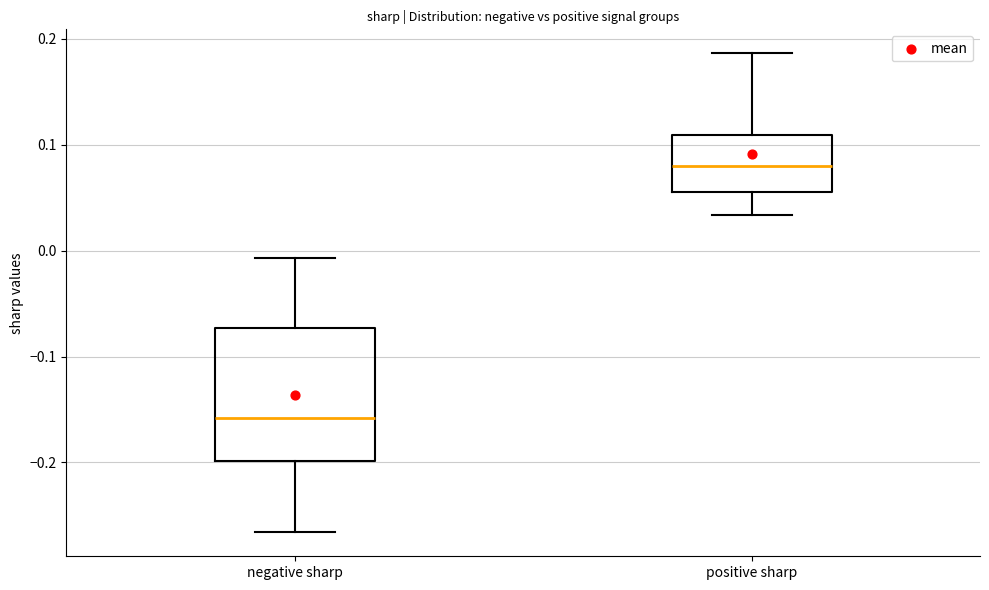

Reading left to right, read every box against the y-axis: the position of its median line, the range the box covers, and the ends of its whiskers. The values are not printed on the chart, so give them approximately, as read against the axis.

negative sharp: median -0.16, box -0.20 to -0.07, whiskers -0.27 to -0.01
positive sharp: median 0.08, box 0.06 to 0.11, whiskers 0.03 to 0.19